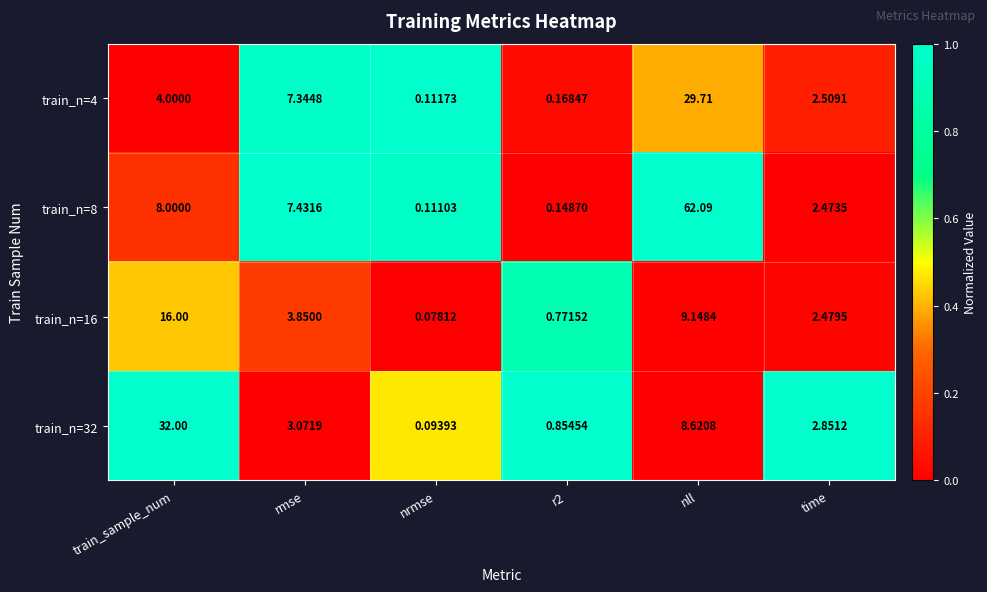

Where is train_n=8 nearest to the value 31?

train_sample_num